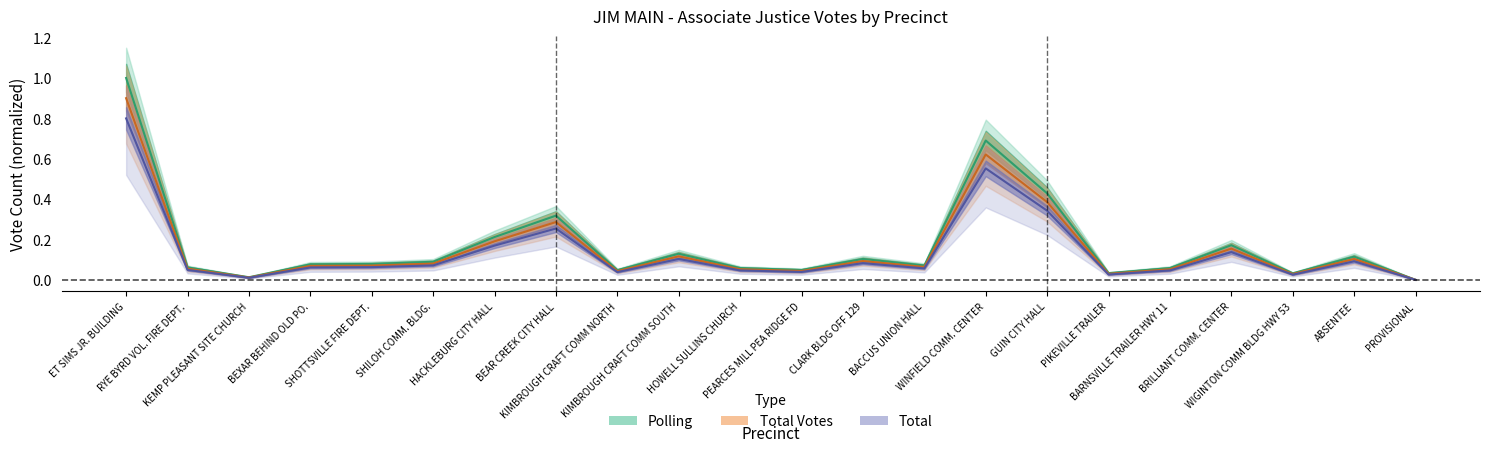

What are all the series names shown in the legend?

Polling, Total Votes, Total